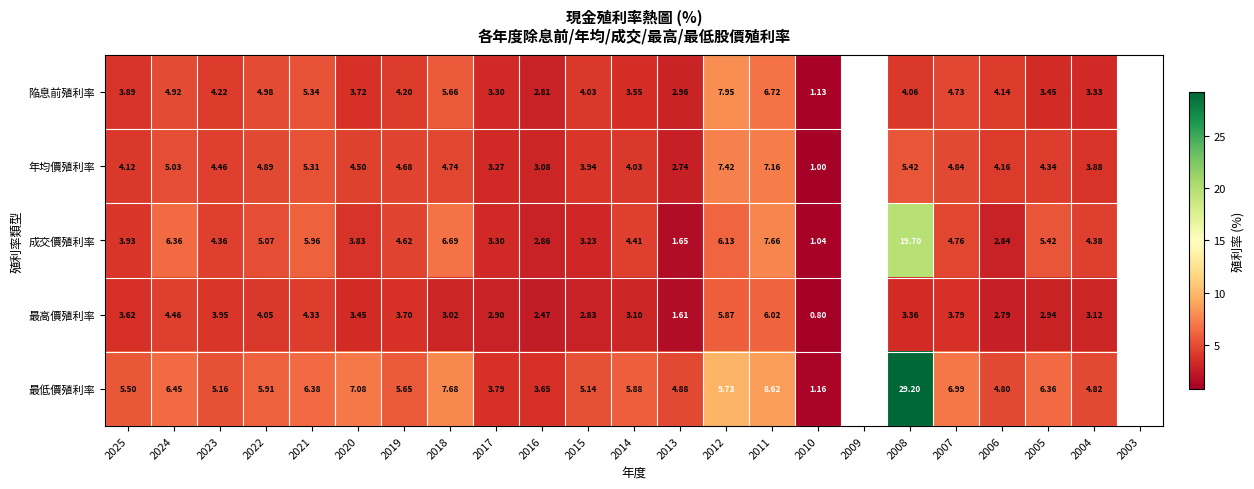

Which category has the lowest value across all series?

2010